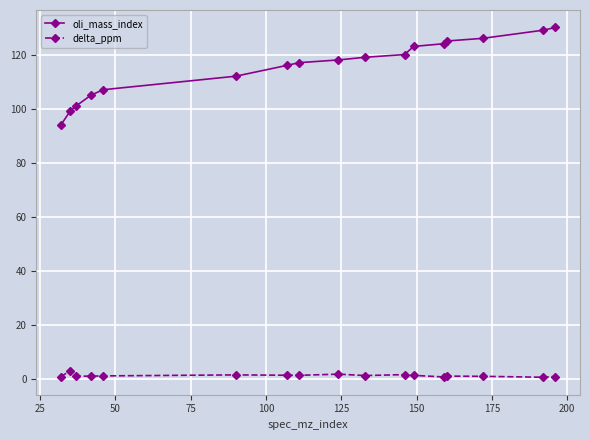

Which series has the largest total across all categories?

oli_mass_index